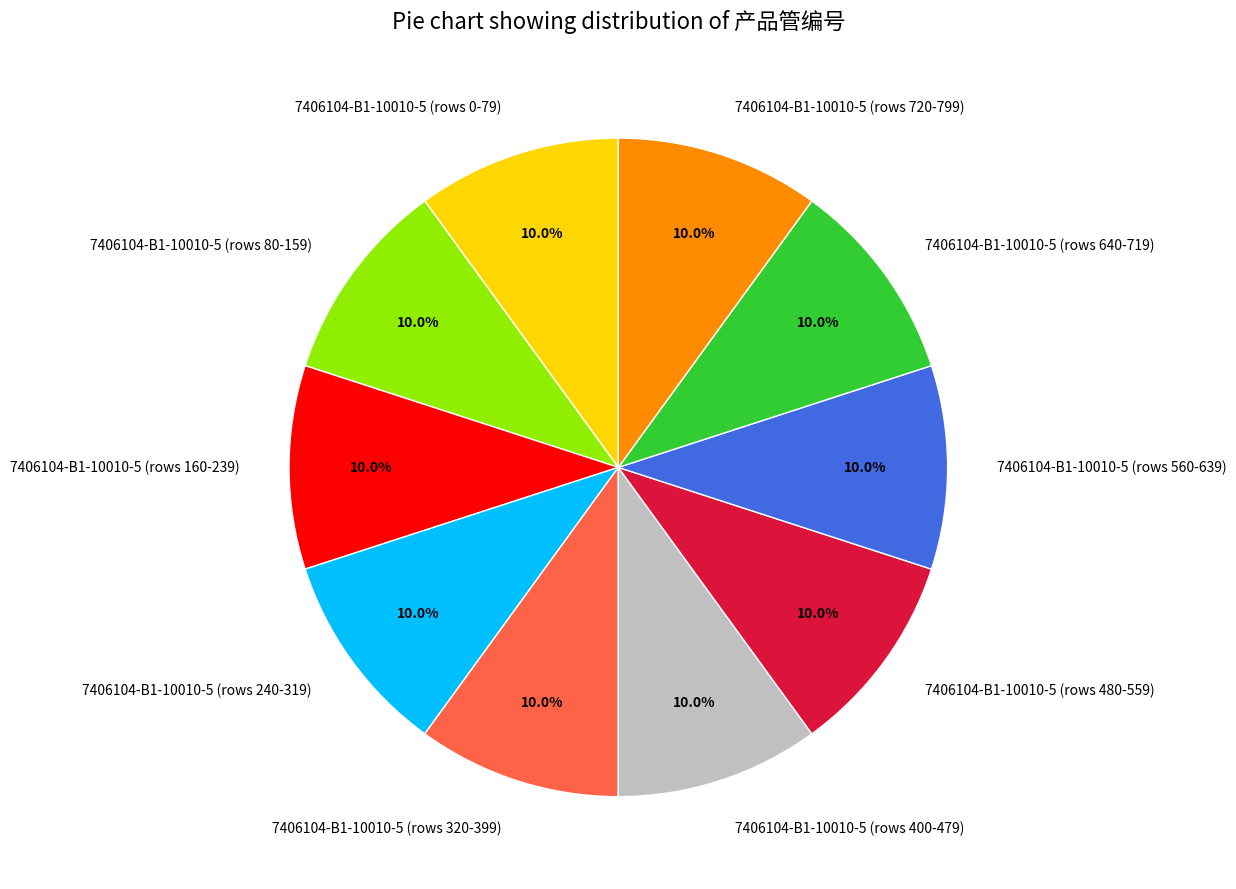

Combined, what portion of the pie is 7406104-B1-10010-5 (rows 560-639) and 7406104-B1-10010-5 (rows 240-319)?

20.0%